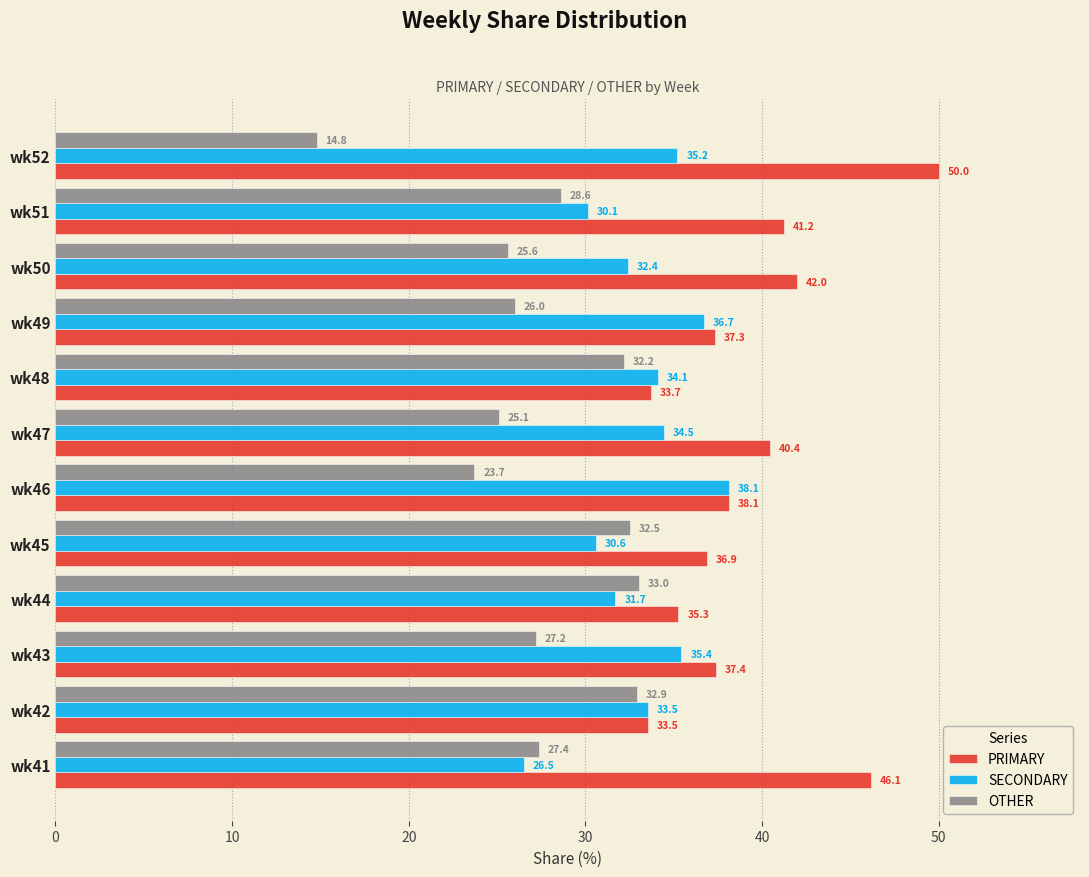

True or false: SECONDARY has a value of 18.6 at wk45.

False